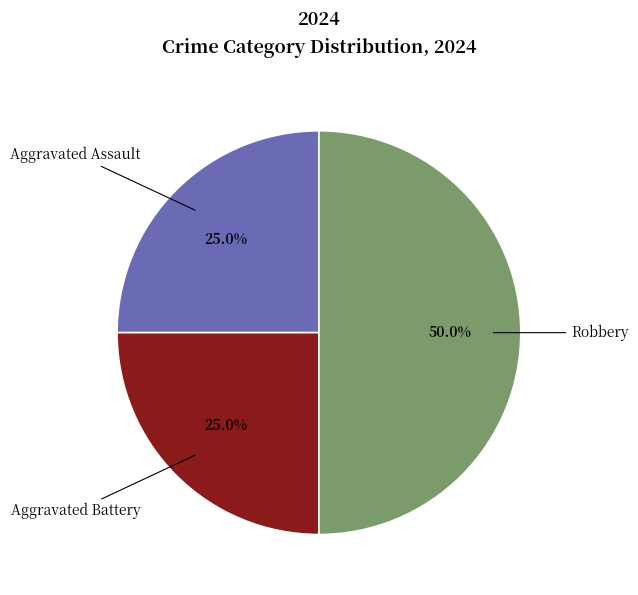

What is the largest slice in the pie chart?

Robbery